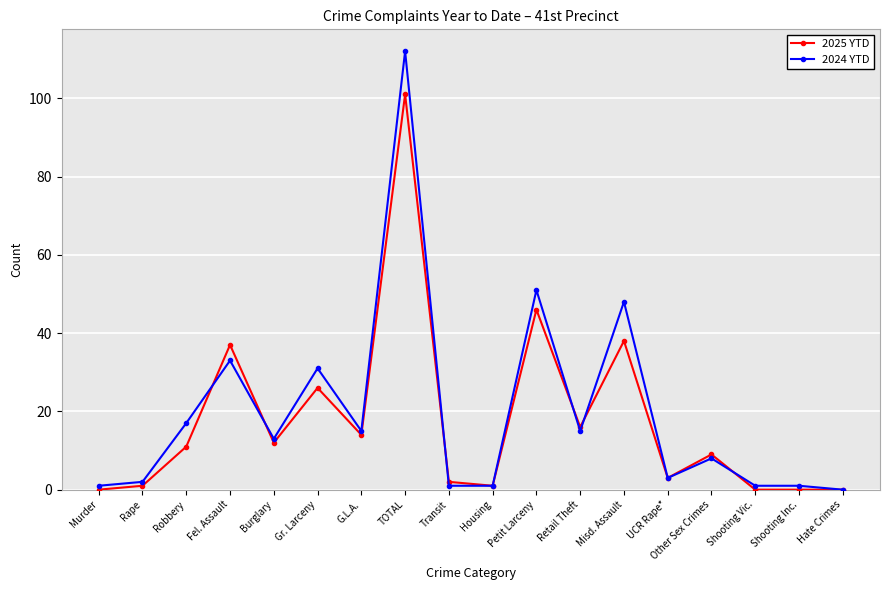

What is the label of the 10th point from the left?

Housing